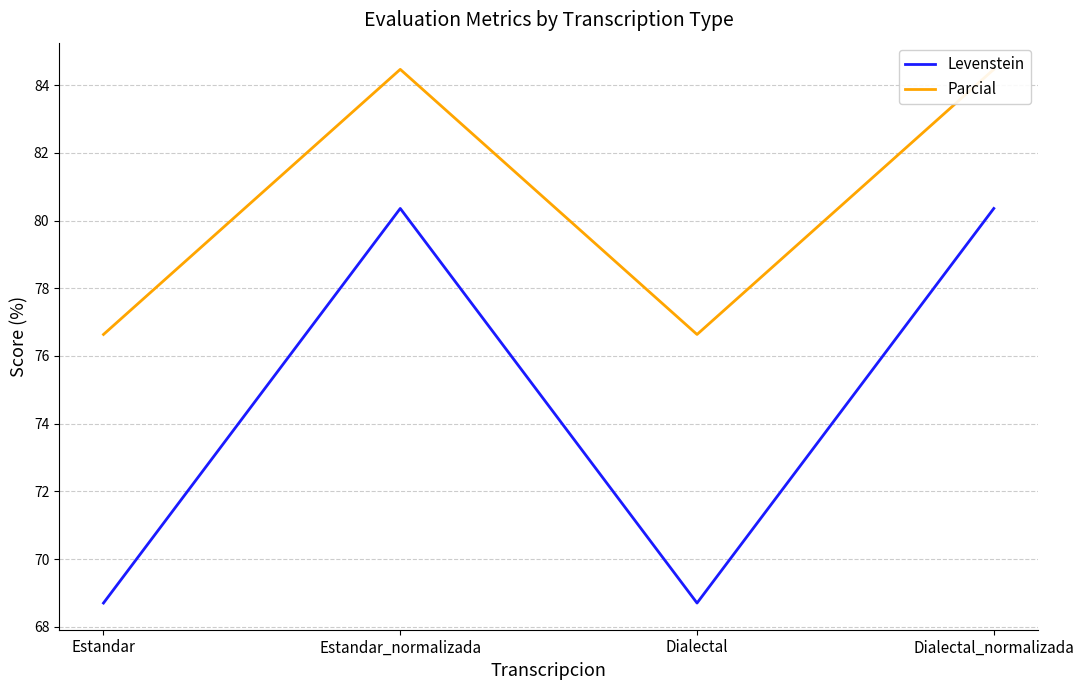

The value of Levenstein at Estandar is 34.8. True or false?

False